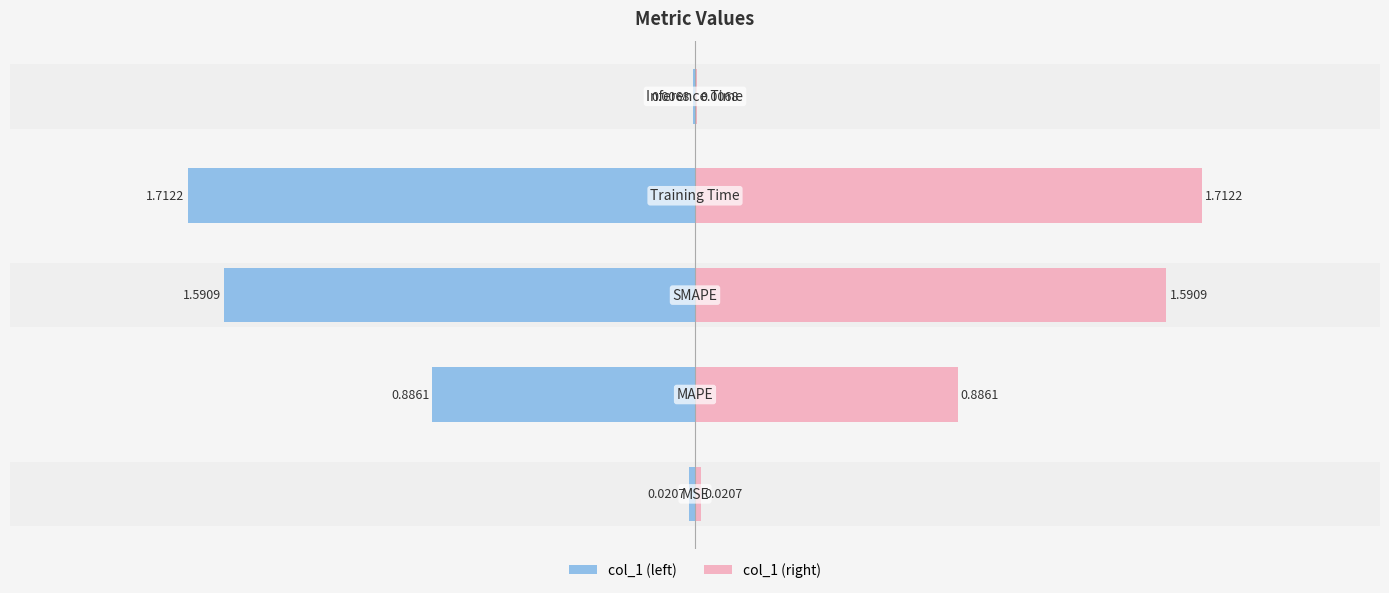

Does the chart contain stacked bars?

No